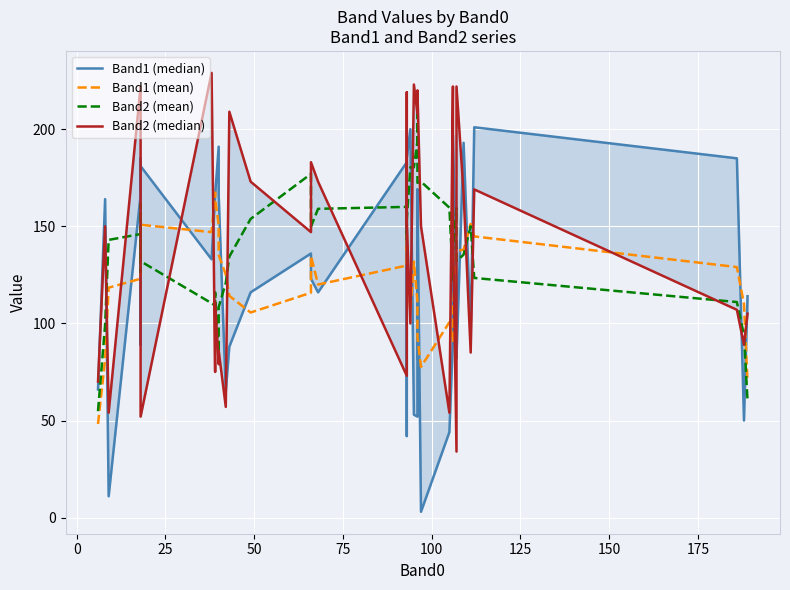

How many data points in Band2 (median) are less than 150?

18